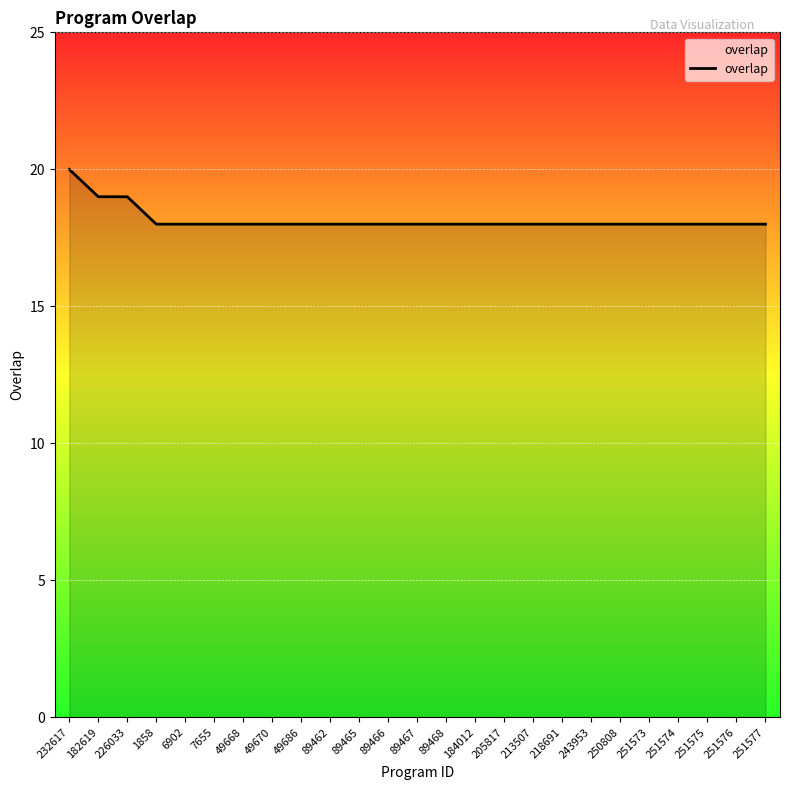

What is the difference between the maximum and minimum values?

2